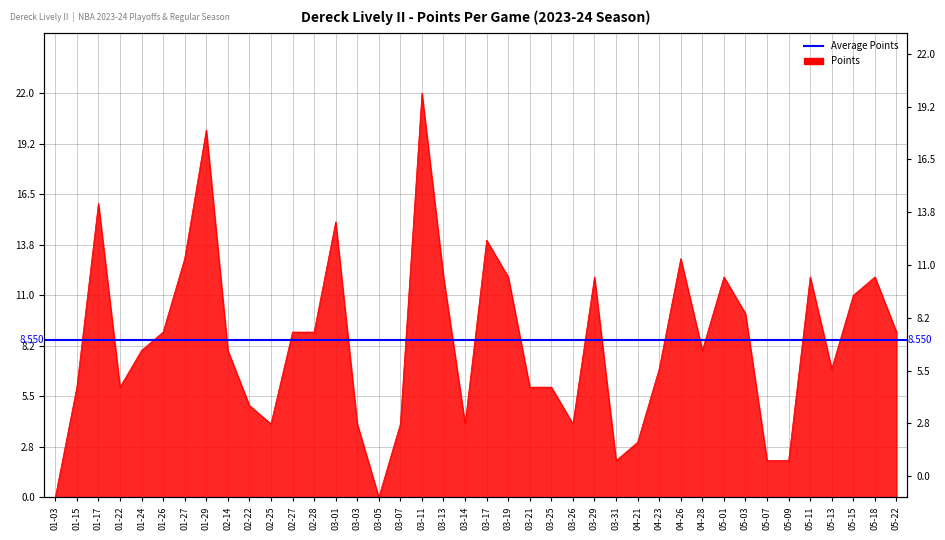

What is the sum of the values at 03-19 and 02-28?

21